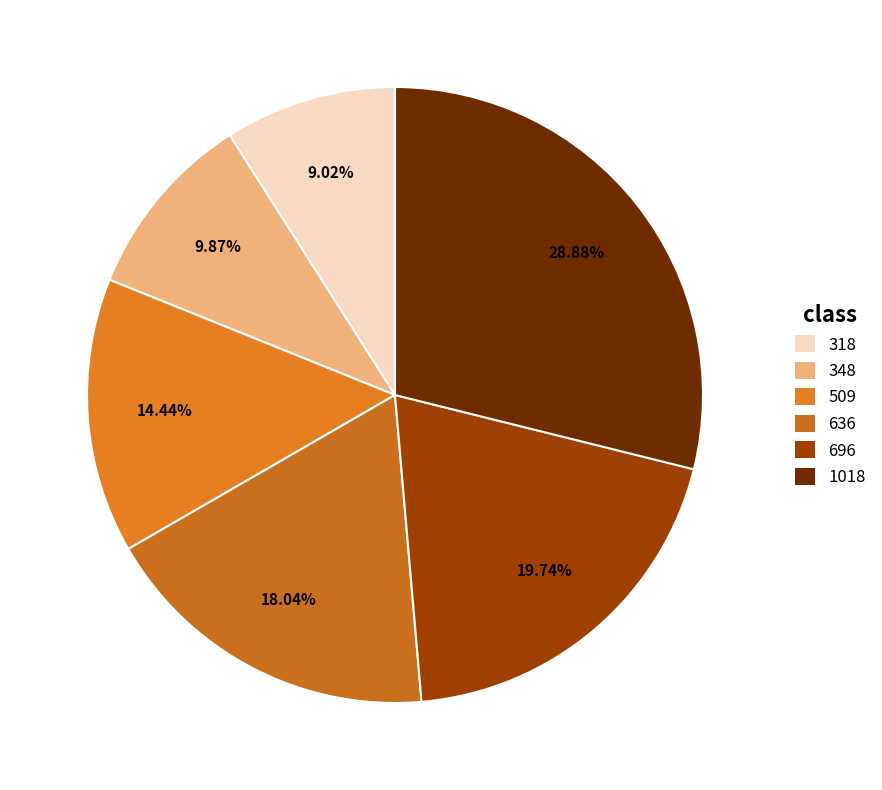

Rank the categories by value from highest to lowest.

1018, 696, 636, 509, 348, 318